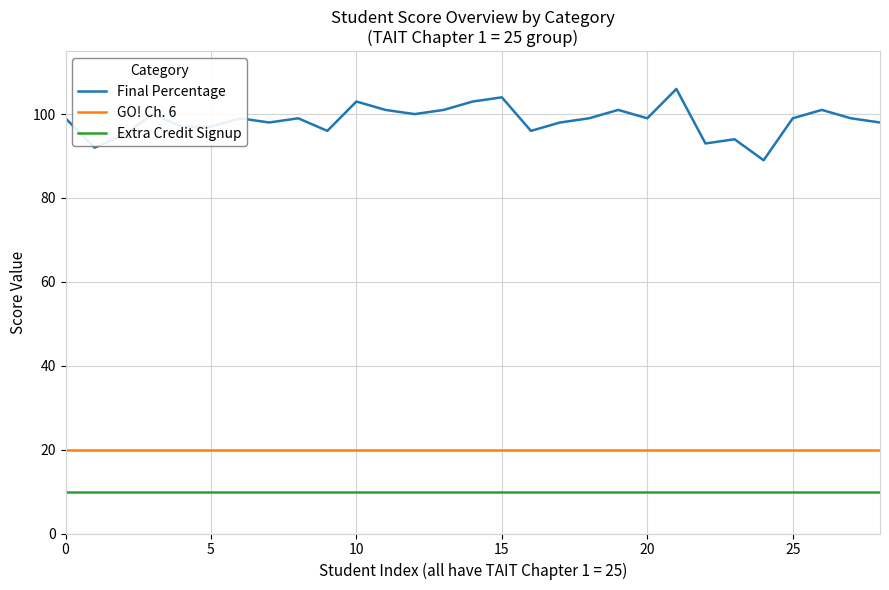

What is the minimum value for Extra Credit Signup?

10